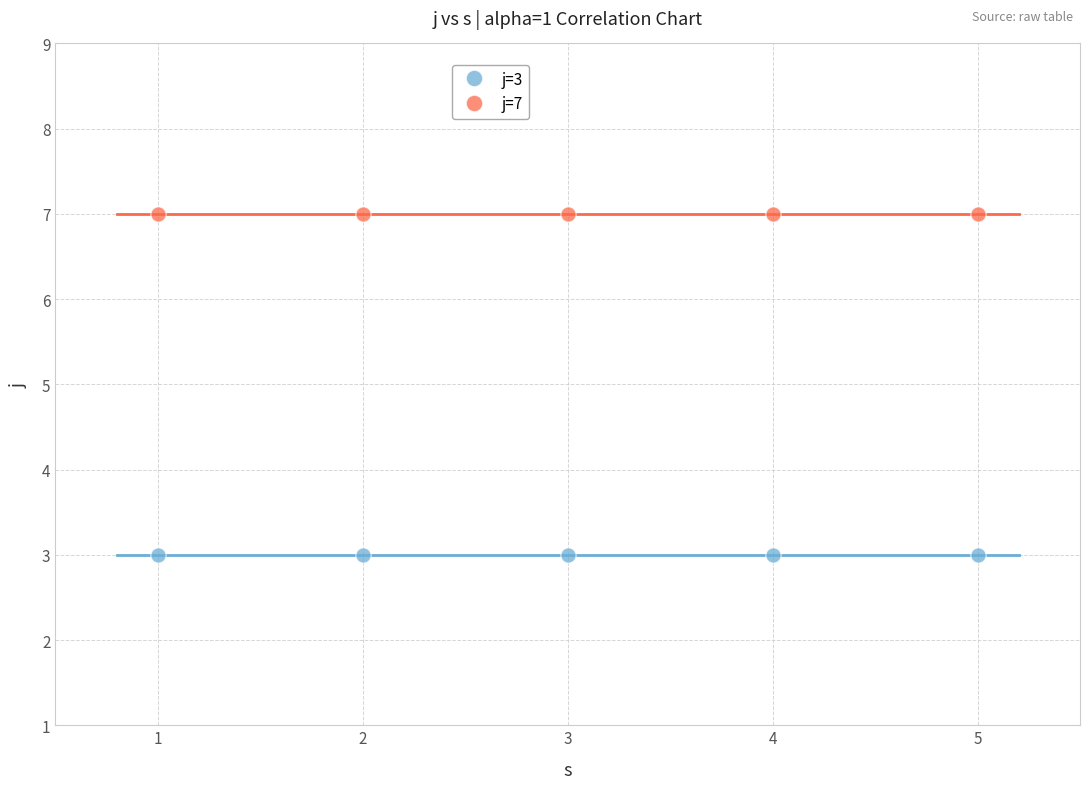

What are all the series names shown in the legend?

j=3, j=7